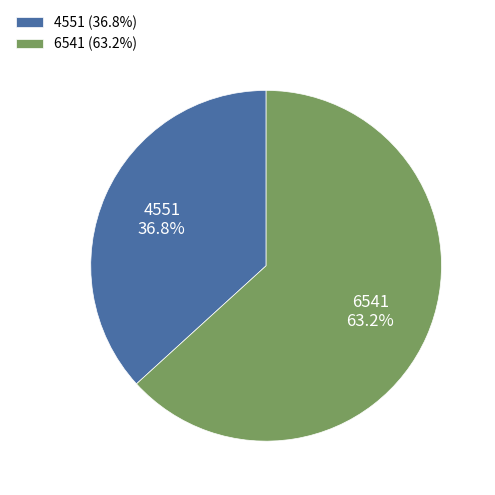

Approximately how many times larger is the value at 4551 compared to 6541?

0.6